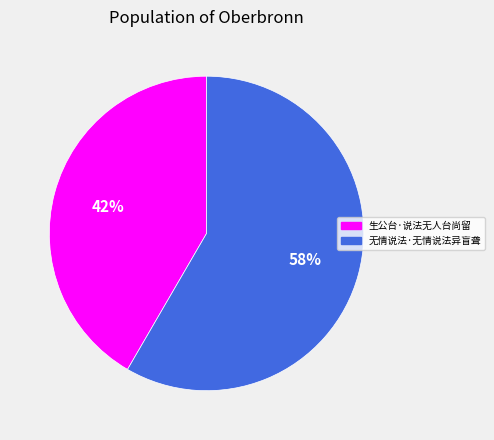

Which category has the smallest portion of the pie?

生公台·说法无人台尚留